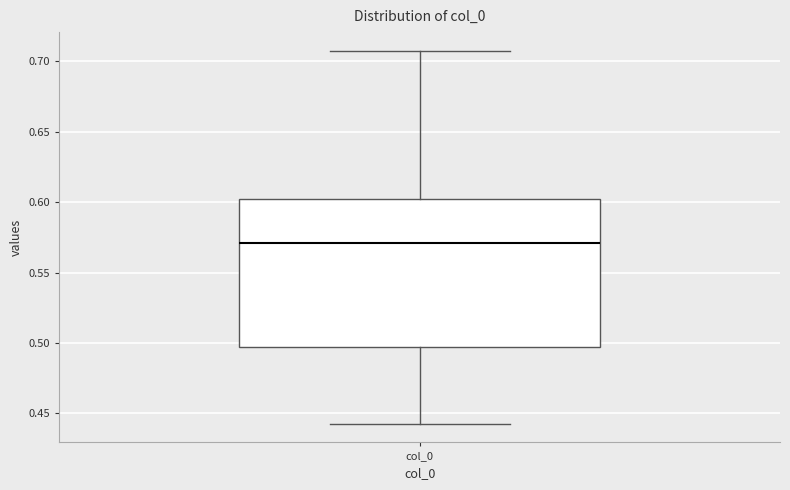

Transcribe this box plot: give where the median line is, the range the box spans, and where the two whiskers end, as read against the y-axis. The values are not printed on the chart, so give them approximately, as read against the axis.

median 0.570, box 0.495 to 0.600, whiskers 0.445 to 0.710